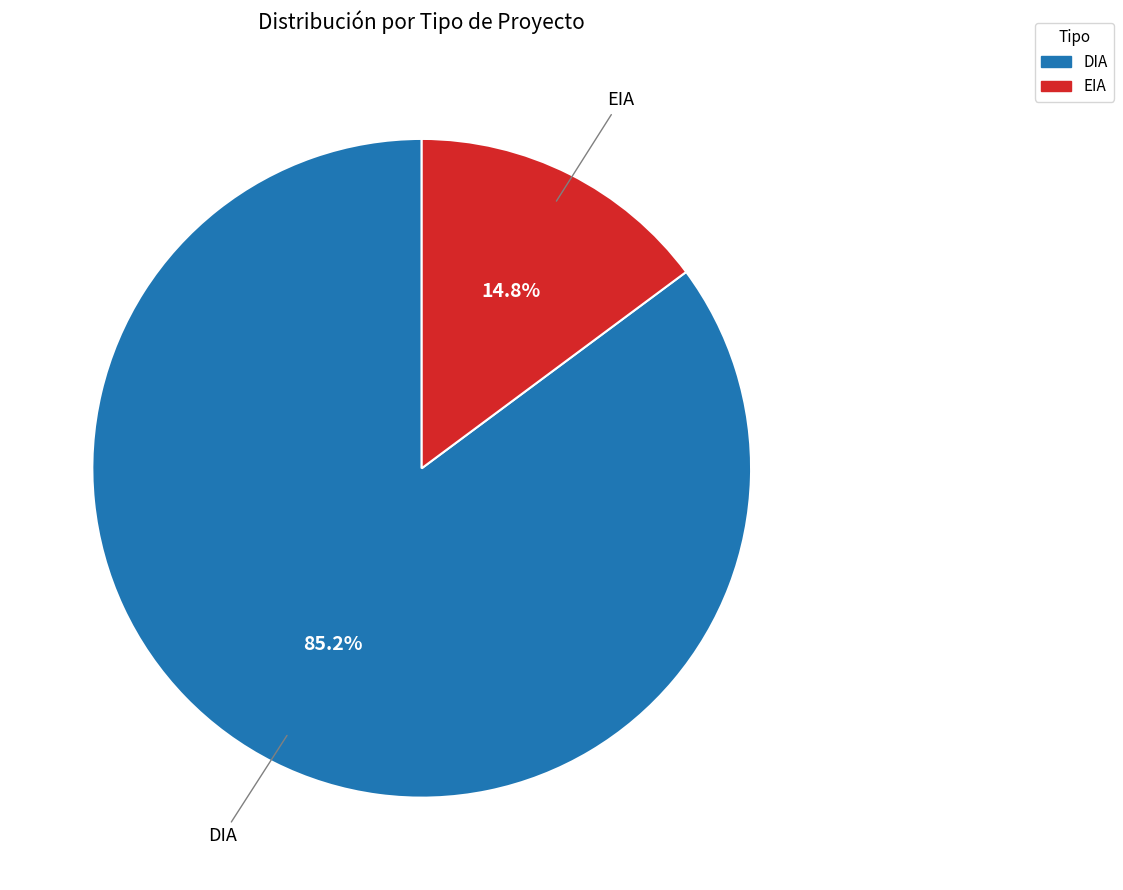

Between DIA and EIA, which is larger?

DIA